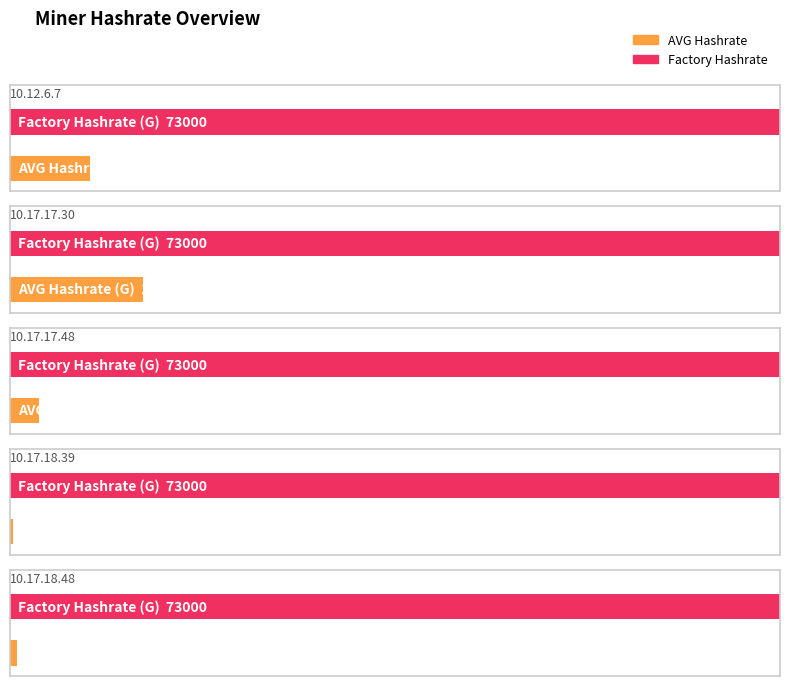

Is the value of Factory Hashrate at 10.17.17.48 greater than the value of AVG Hashrate at 10.17.17.30?

Yes